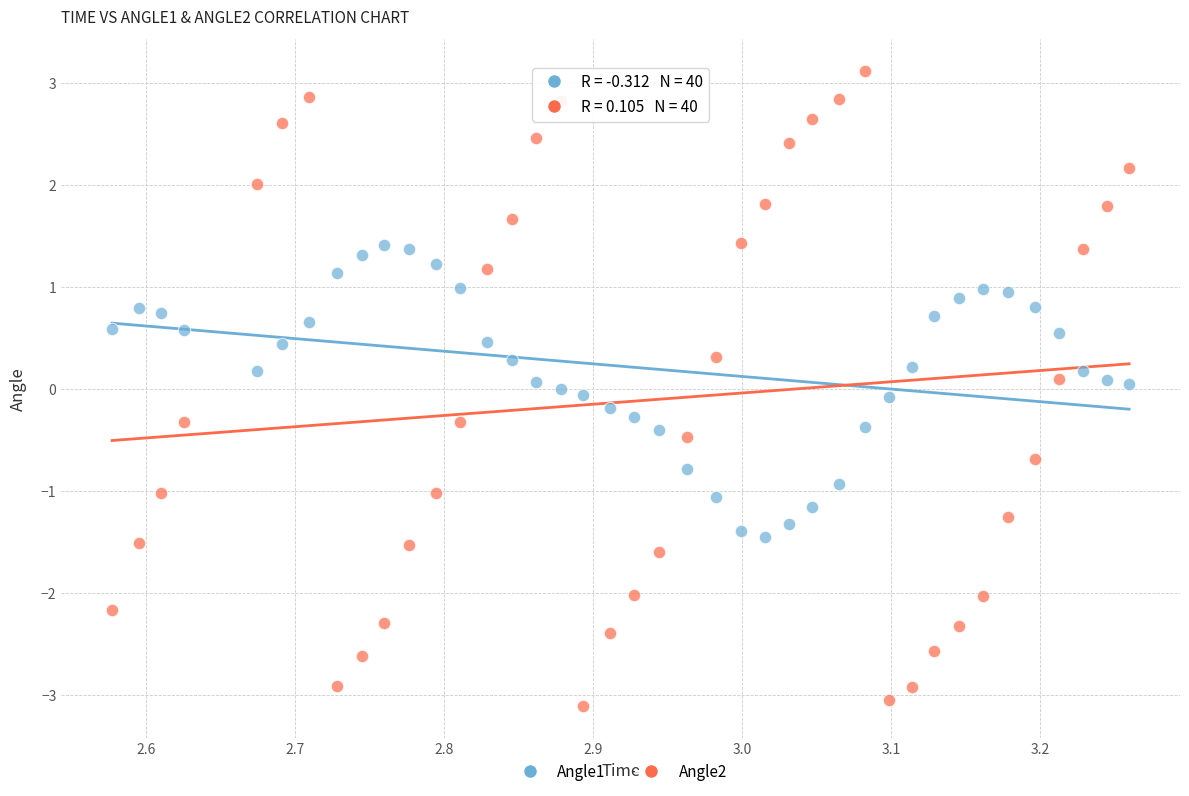

Across all data points, what is the range of Y values (max minus min)?

6.2